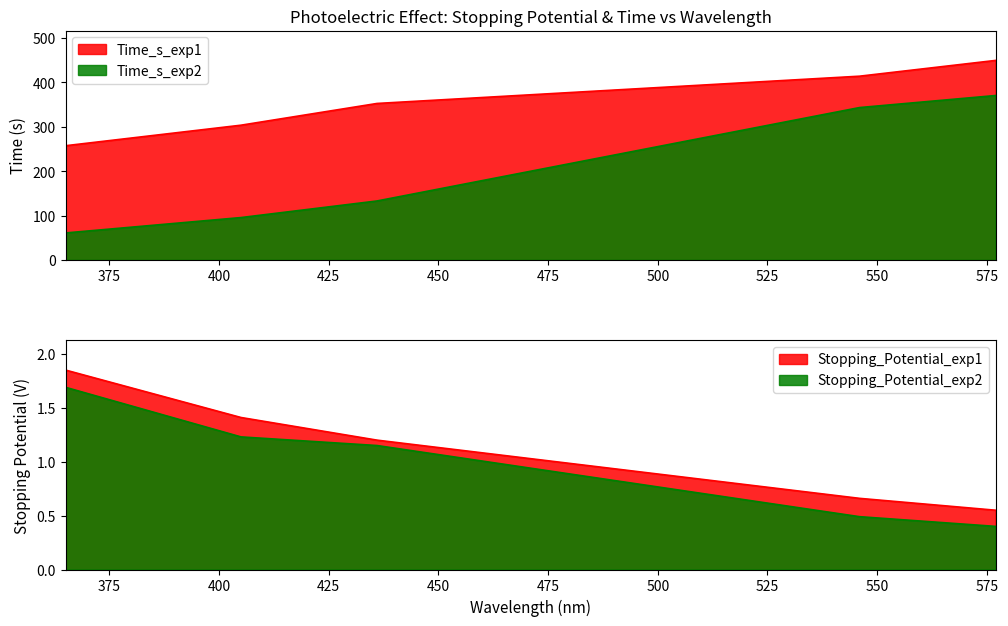

What is the sum of all Time_s_exp2 values?

1003.0